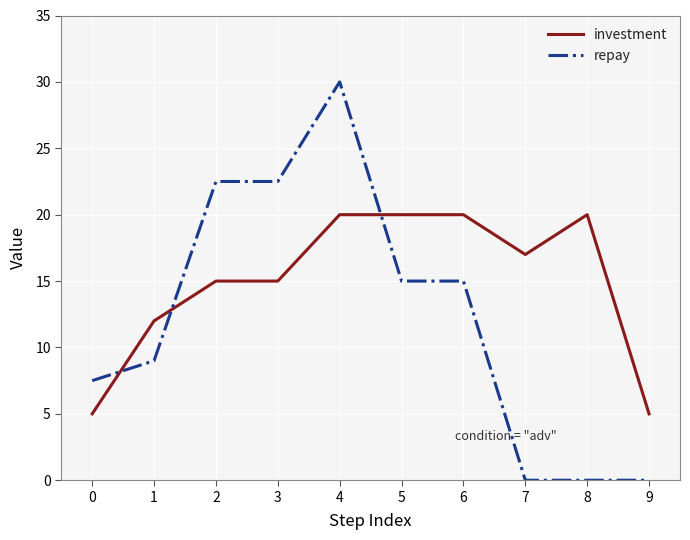

Is this an area chart (filled region under the line)?

No